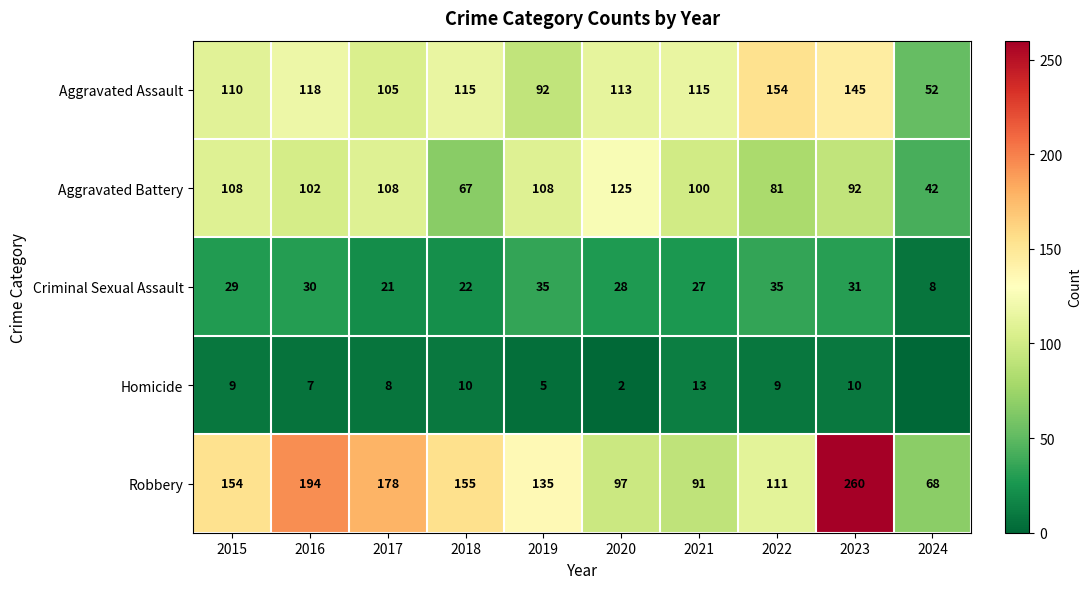

Which category has the lowest value across all series?

2024